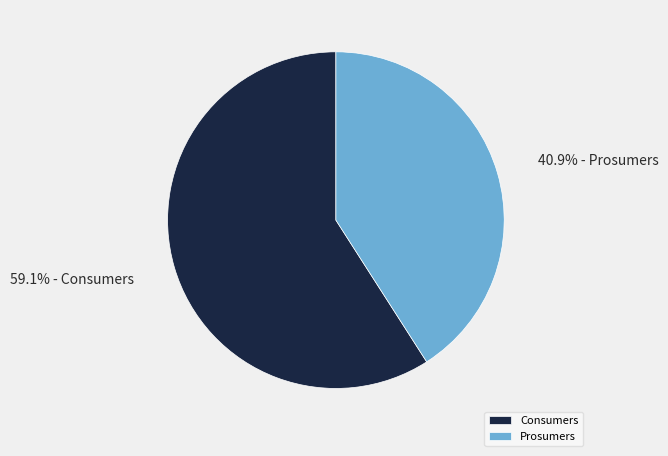

How many slices are in this pie chart?

2